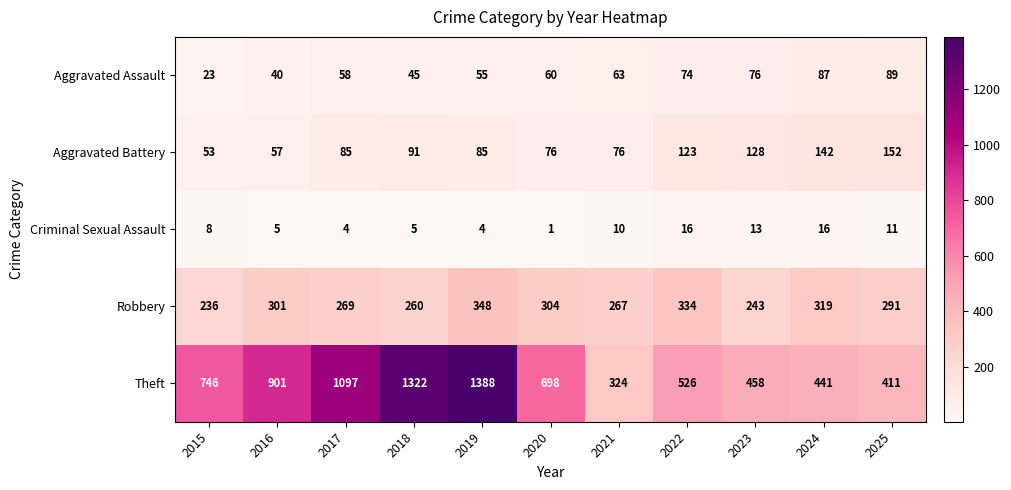

What is the minimum value for Theft?

324